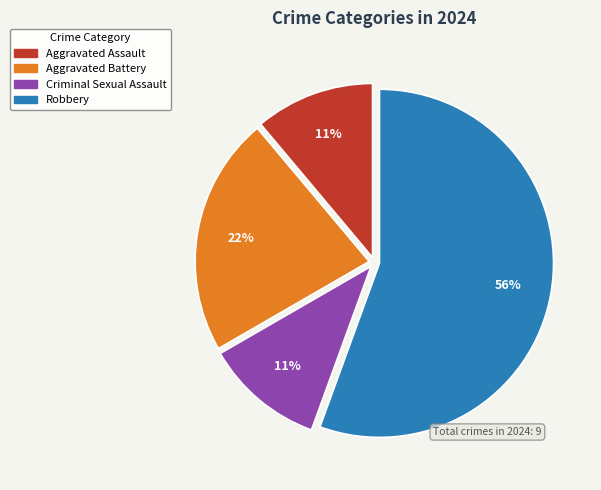

Which slice is the largest?

Robbery